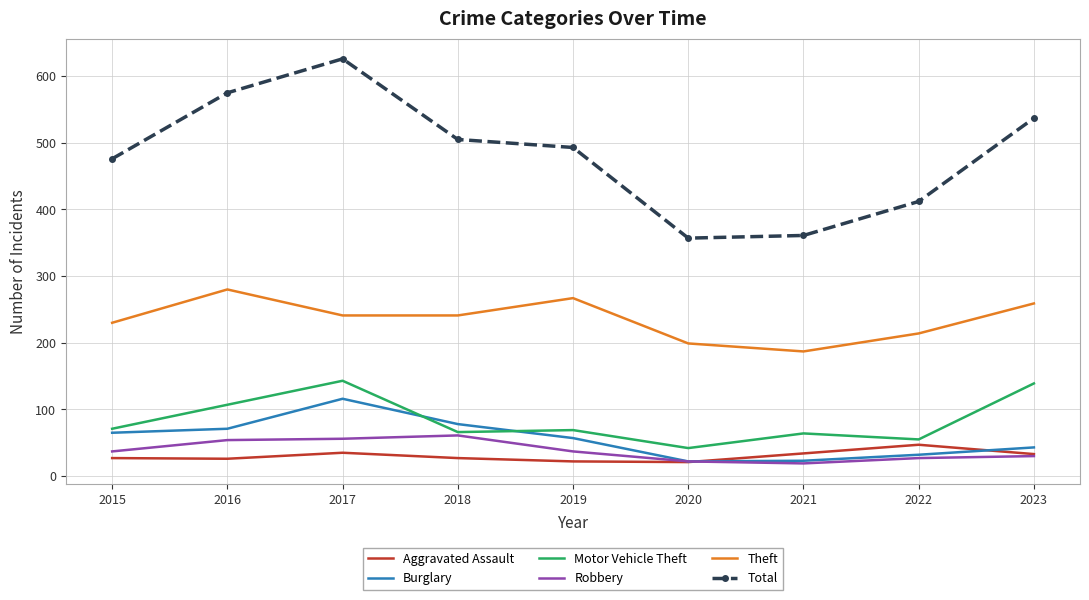

At which label is Total closest to 491?

2019